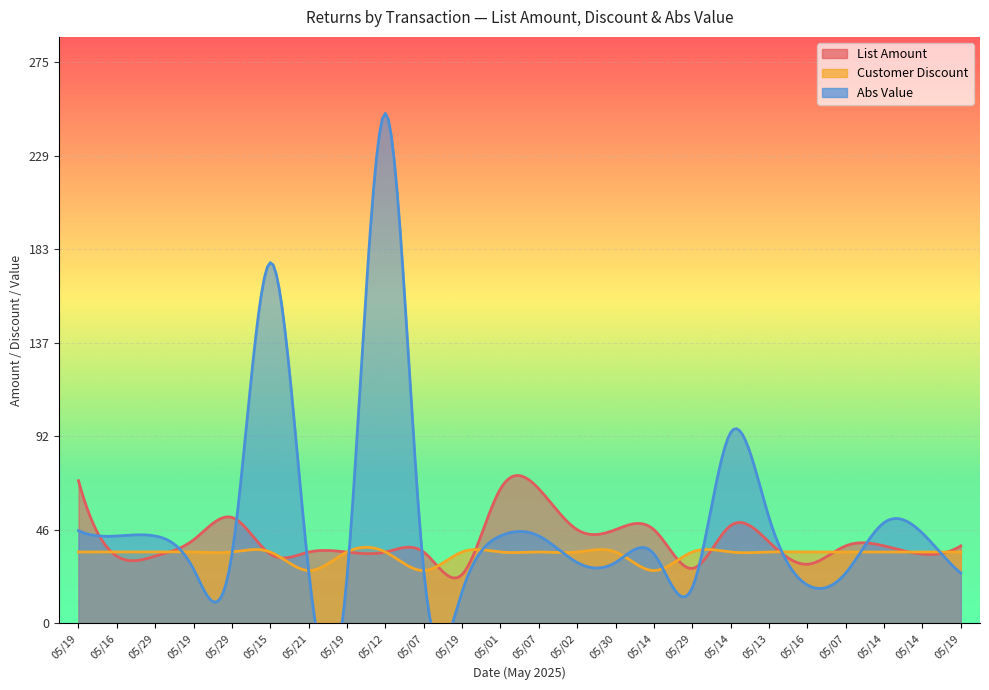

After their last crossing, which series has the higher values: Customer Discount or Abs Value?

Customer Discount